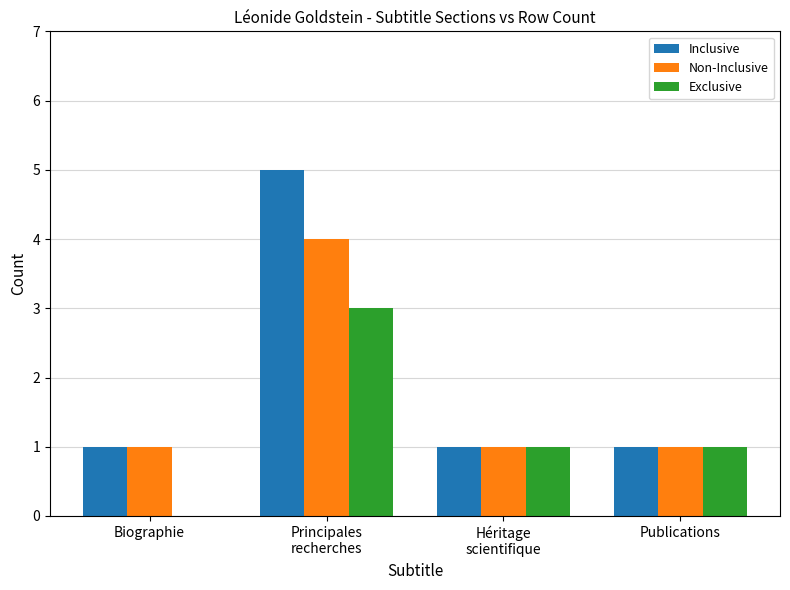

Which label corresponds to the largest value in the chart?

Principales
recherches